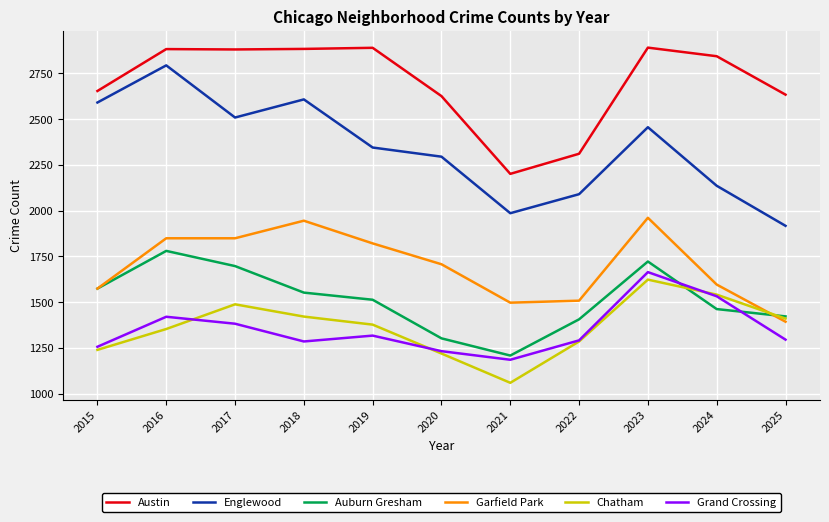

What are all the series names shown in the legend?

Austin, Englewood, Auburn Gresham, Garfield Park, Chatham, Grand Crossing